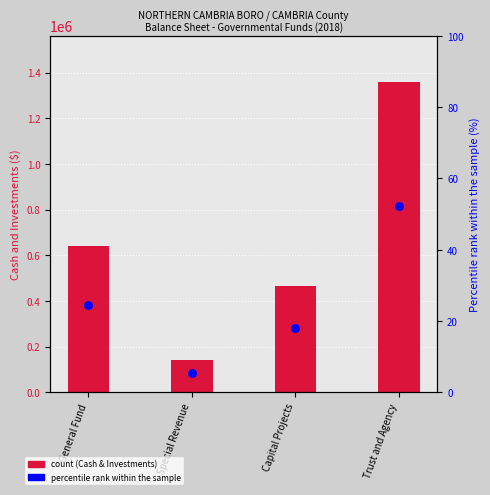

What is the change in value from General Fund to Capital Projects?

-6.7